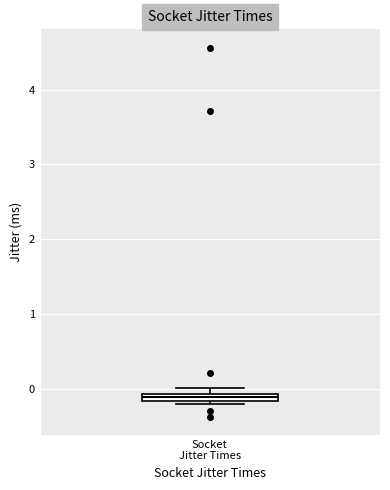

Where is the lower edge of the box for Socket Jitter Times on the y-axis? The values are not printed on the chart, so give them approximately, as read against the axis.

-0.2